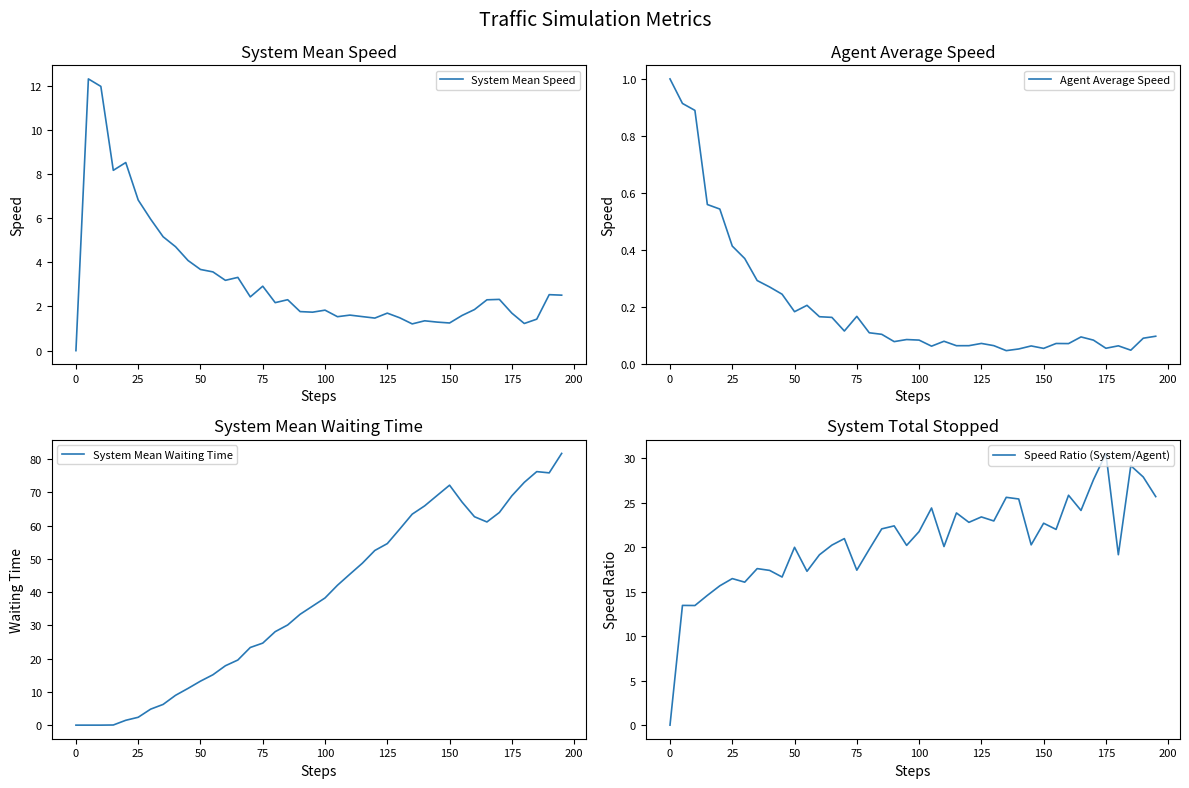

What are all the series names shown in the legend?

System Mean Speed, Agent Average Speed, System Mean Waiting Time, Speed Ratio (System/Agent)